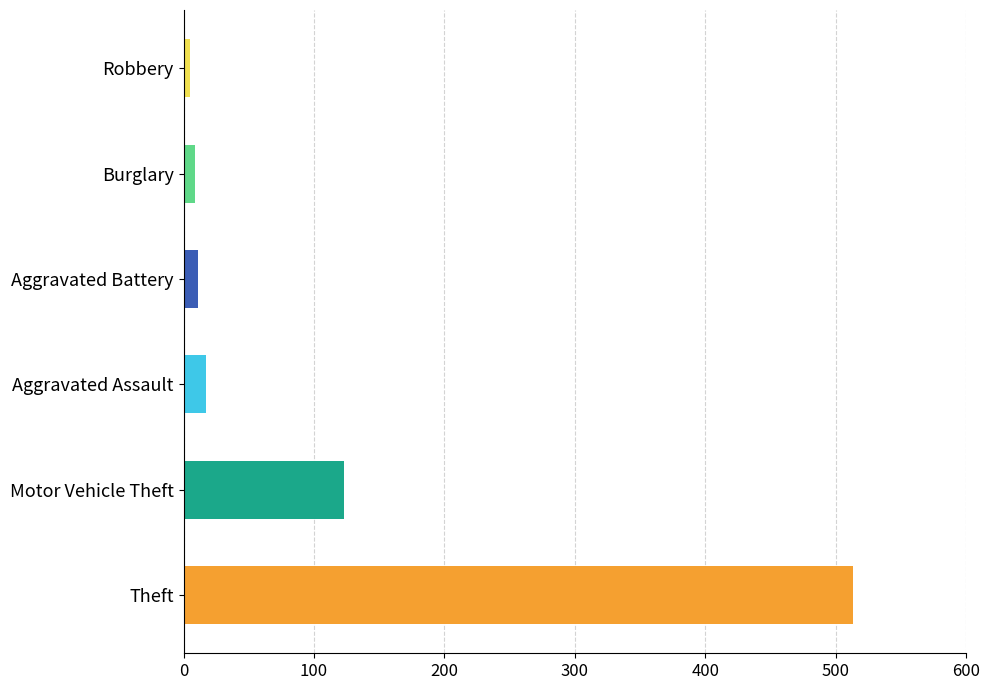

What is the maximum value shown in the chart?

513